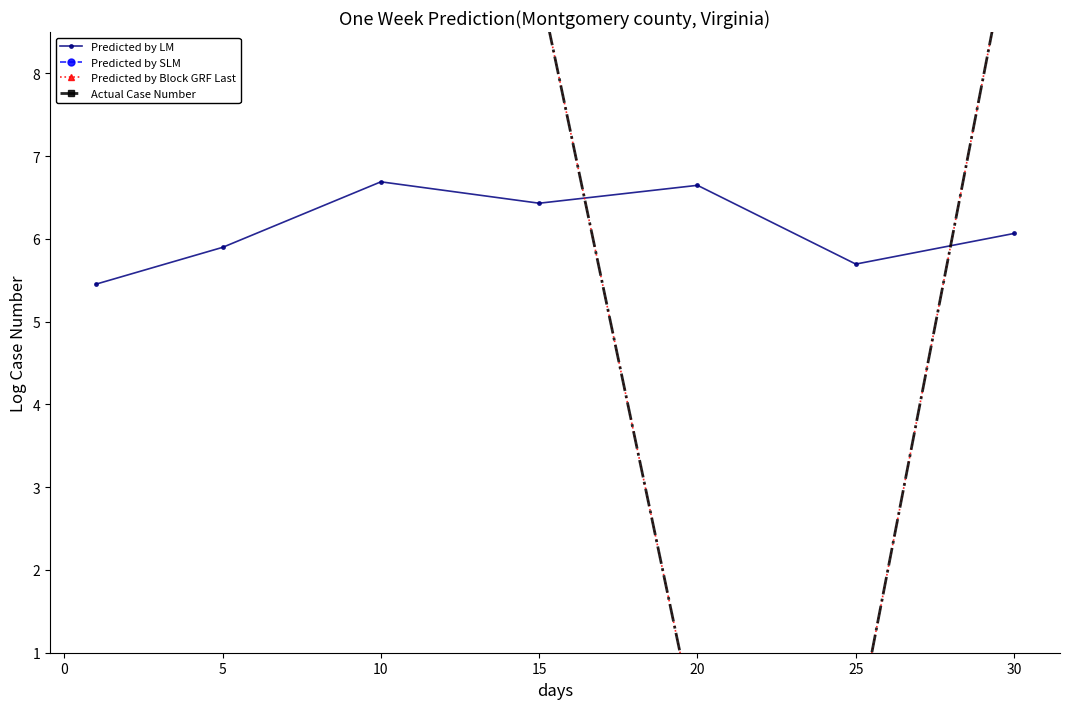

The value of Predicted by LM at 15 is 3.3. True or false?

False